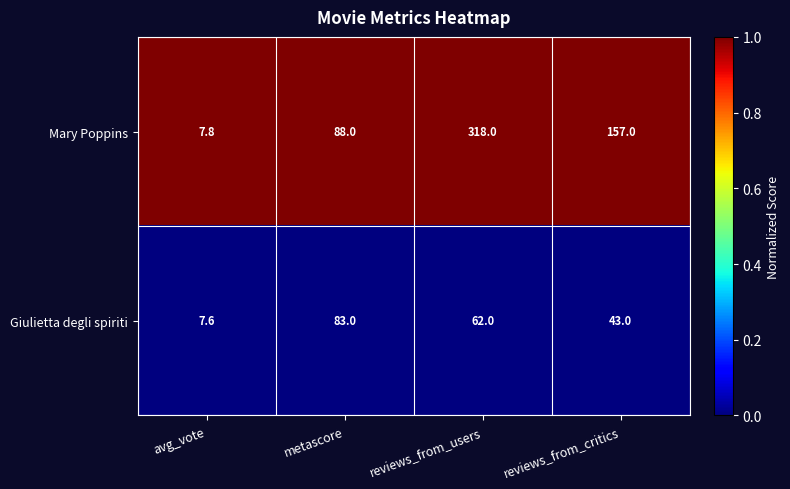

At which label does Giulietta degli spiriti reach its minimum?

avg_vote